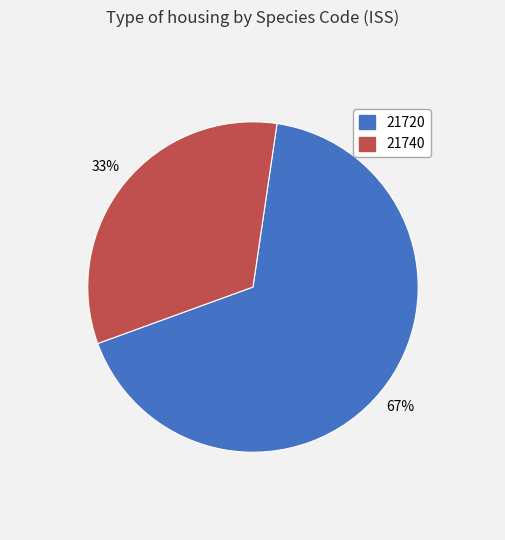

What percentage is the 21740 slice, to the nearest percent?

33%